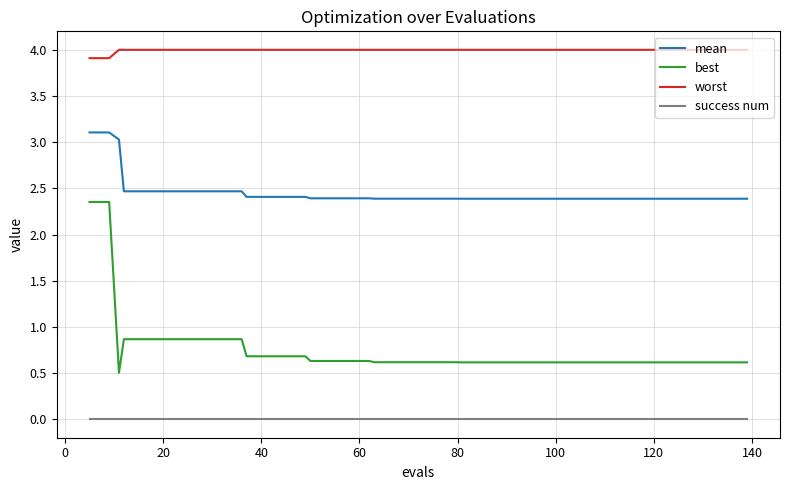

What is the lowest value of the worst series?

3.9